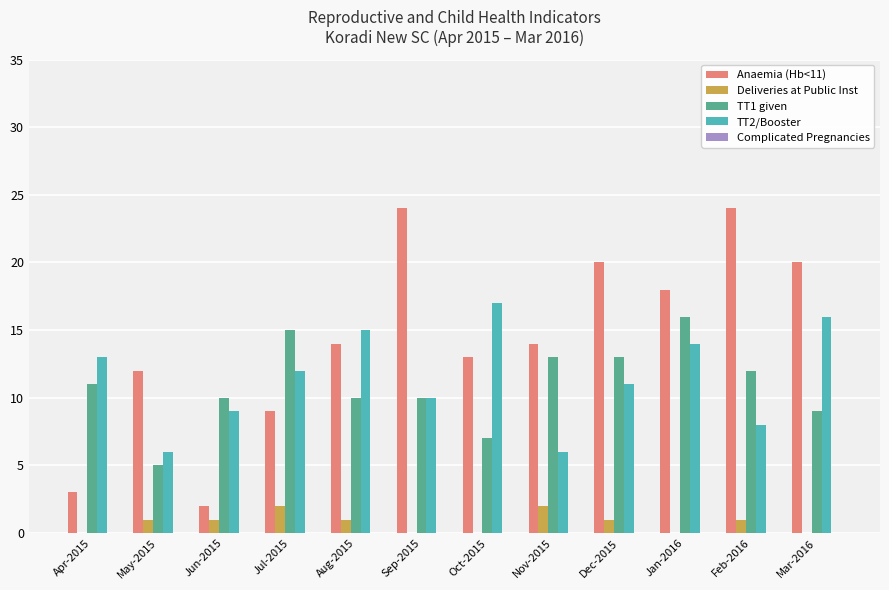

What is the greatest value displayed?

24